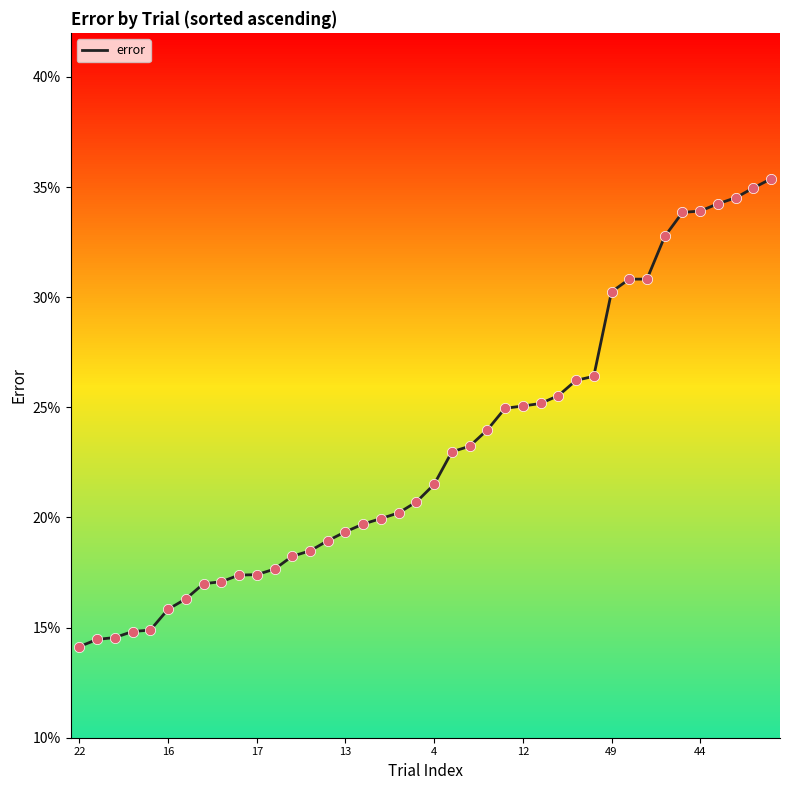

Is this an area chart (filled region under the line)?

No